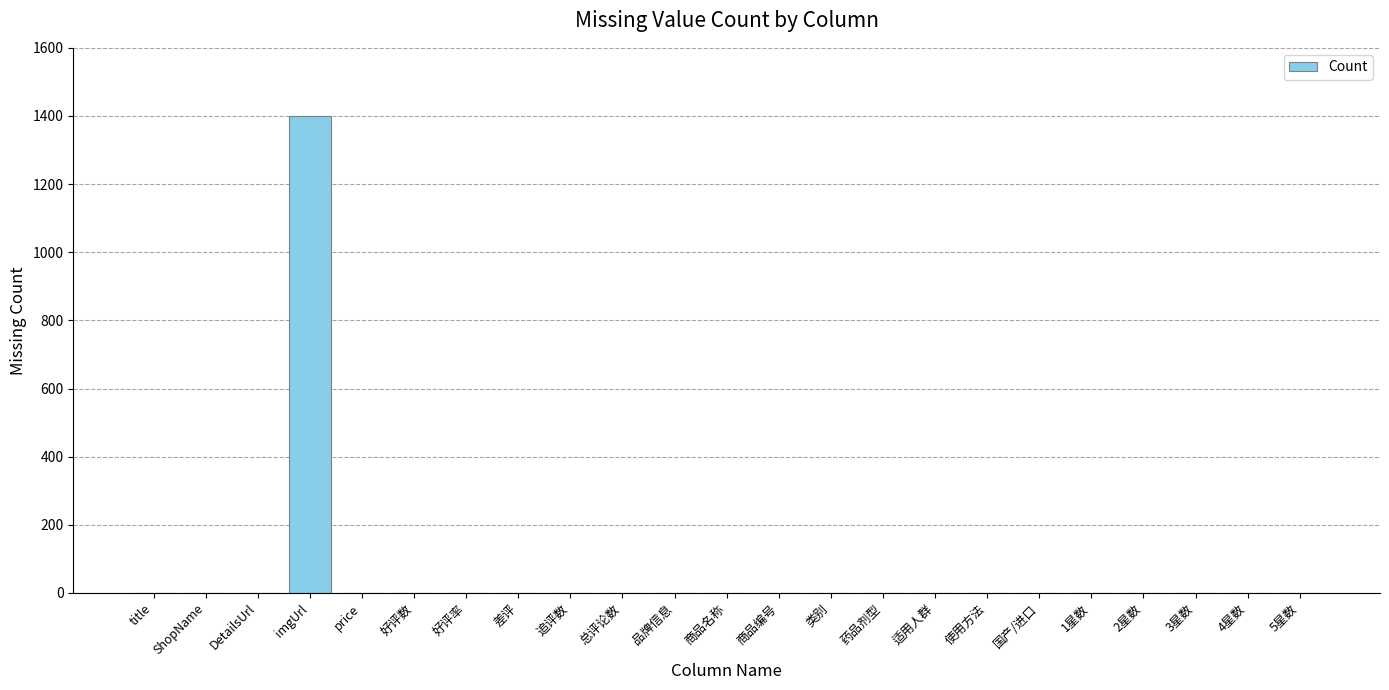

Reading right to left, extract all data points from this chart.

5星数=0	4星数=0	3星数=0	2星数=0	1星数=0	国产/进口=0	使用方法=0	适用人群=0	药品剂型=0	类别=0	商品编号=0	商品名称=0	品牌信息=0	总评论数=0	追评数=0	差评=0	好评率=0	好评数=0	price=0	imgUrl=1400	DetailsUrl=0	ShopName=0	title=0